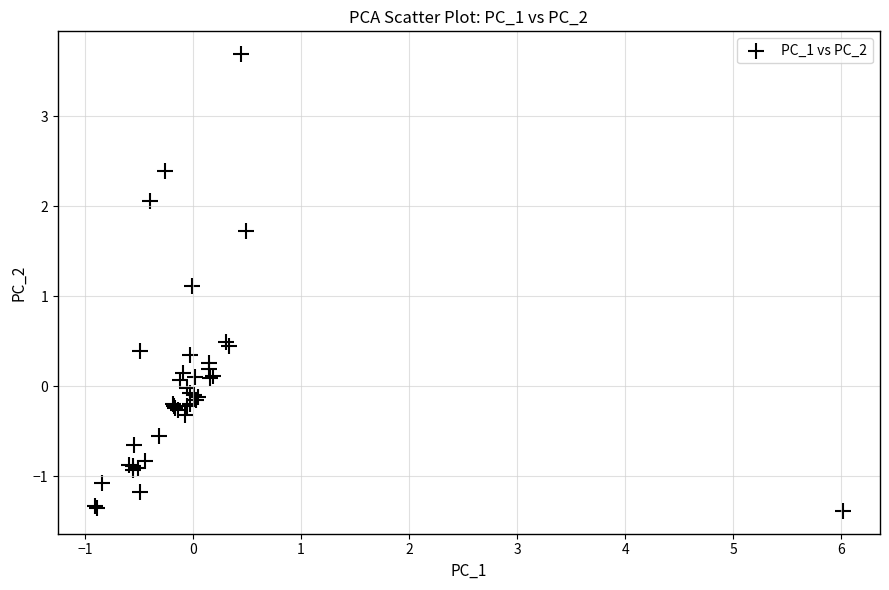

What Y value in the scatter plot is closest to 1?

1.1